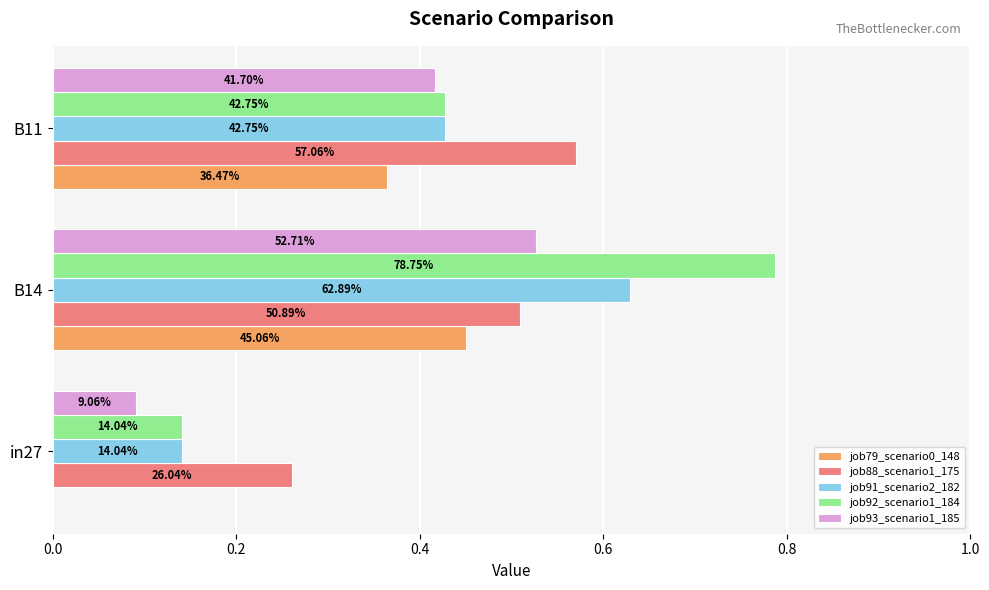

What are all the series names shown in the legend?

job79_scenario0_148, job88_scenario1_175, job91_scenario2_182, job92_scenario1_184, job93_scenario1_185